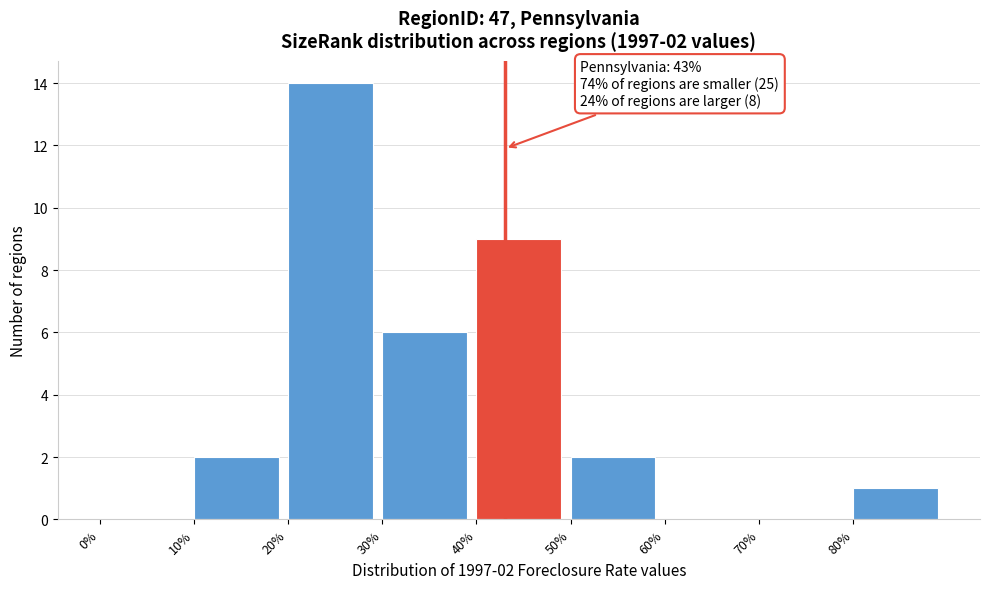

Over which range of the x-axis is the bar tallest?

20 to 30